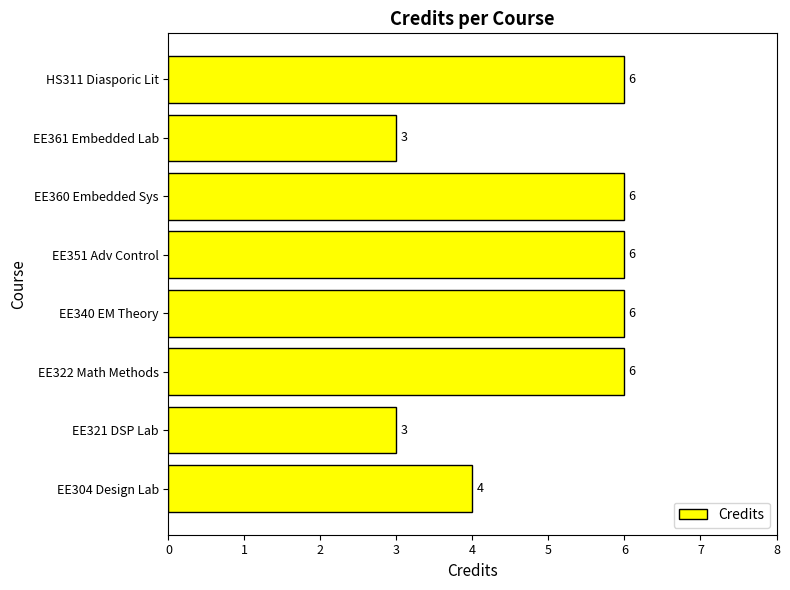

What is the minimum value shown in the chart?

3